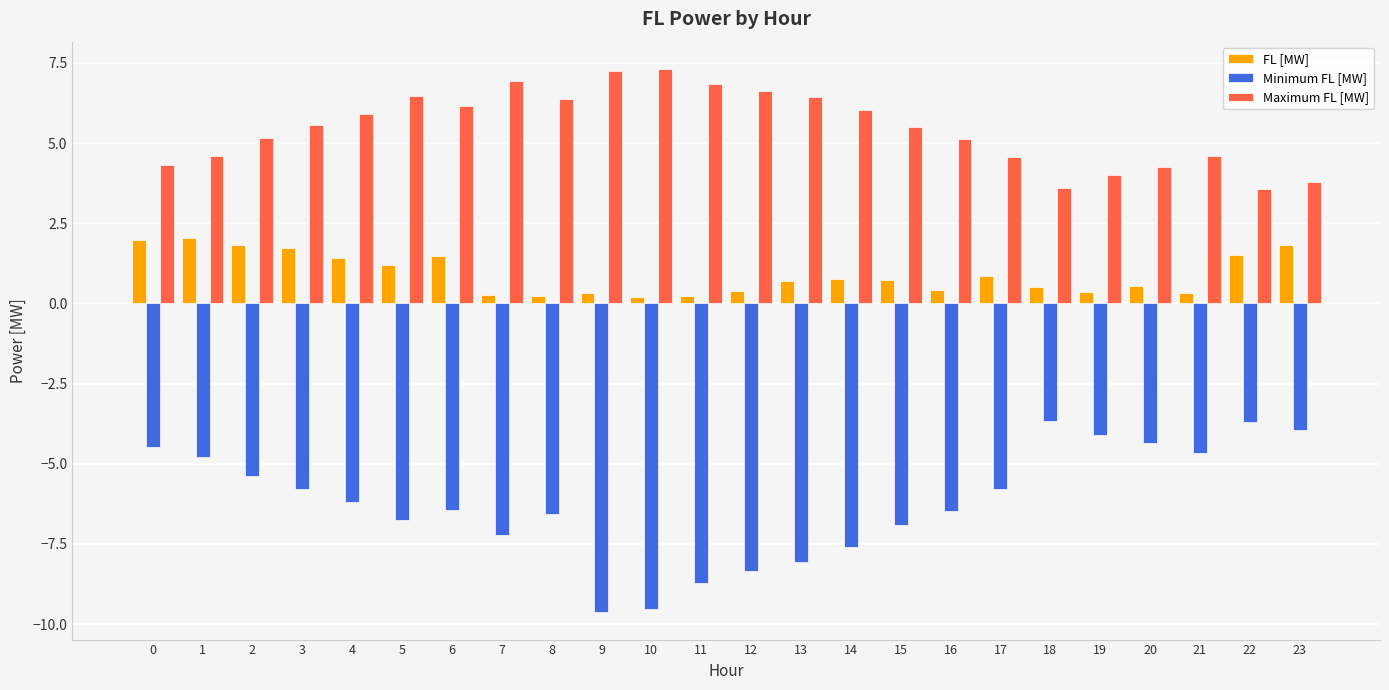

What are all the series names shown in the legend?

FL [MW], Minimum FL [MW], Maximum FL [MW]